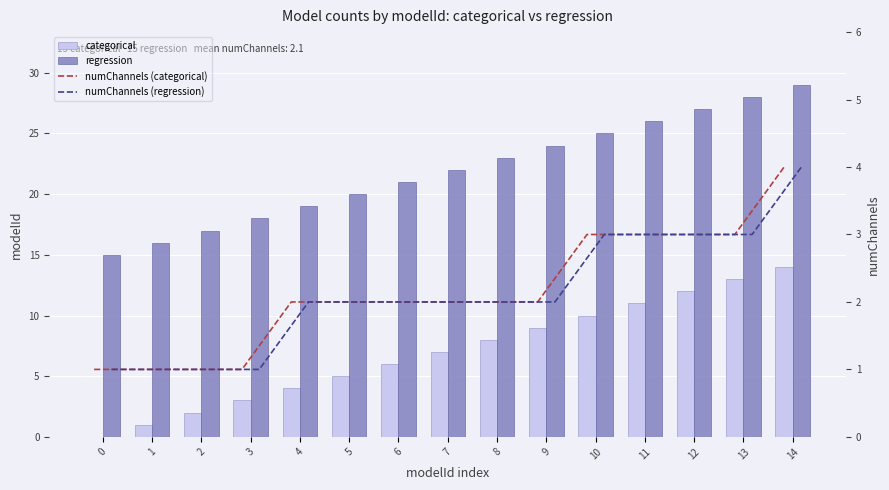

What is the value of the regression bar at the 2nd from the left?

16